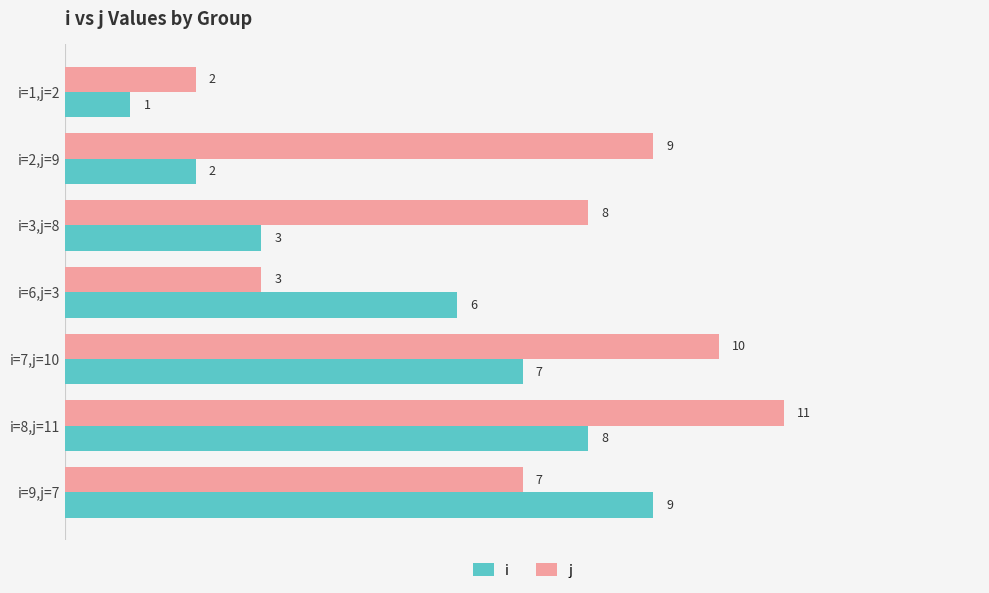

Which category has the lowest value across all series?

i=1,j=2